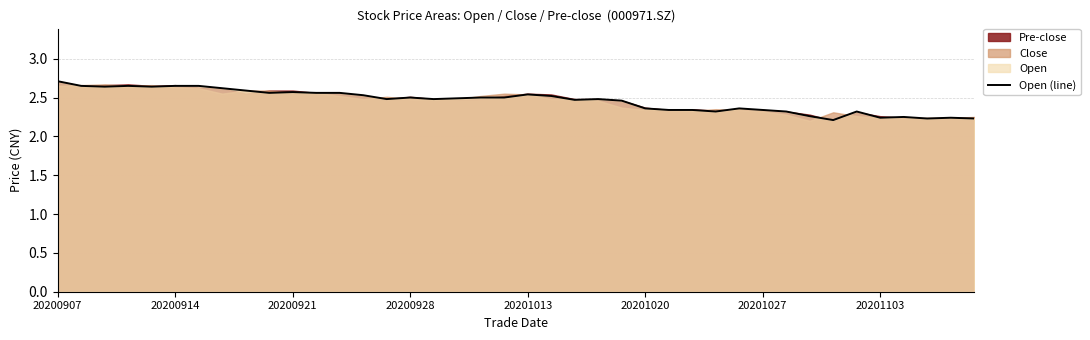

How many points are higher than both their immediate neighbors (excluding endpoints)?

9